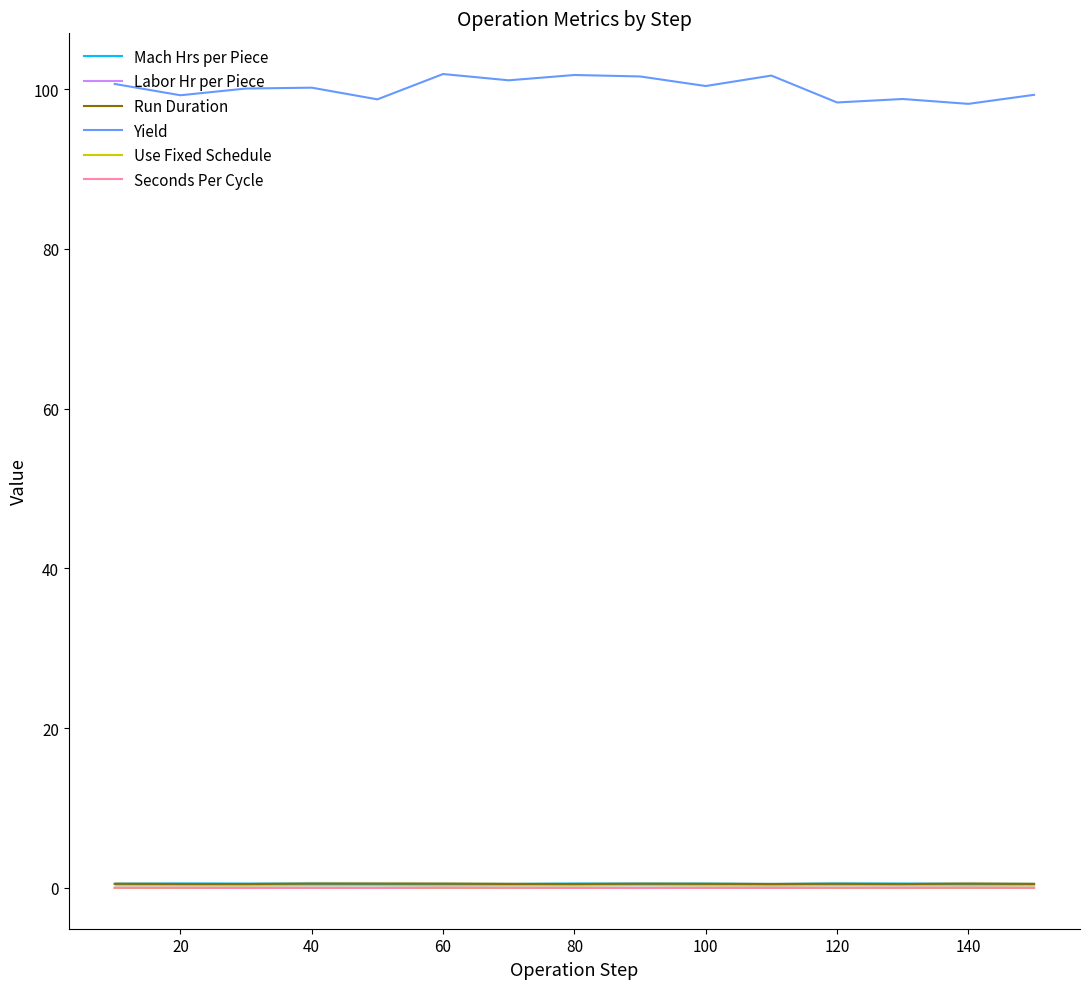

True or false: Yield has a value of 98.3 at 120.

True